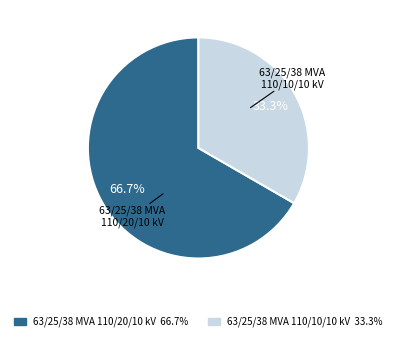

Rank the categories by value from highest to lowest.

63/25/38 MVA 110/20/10 kV, 63/25/38 MVA 110/10/10 kV